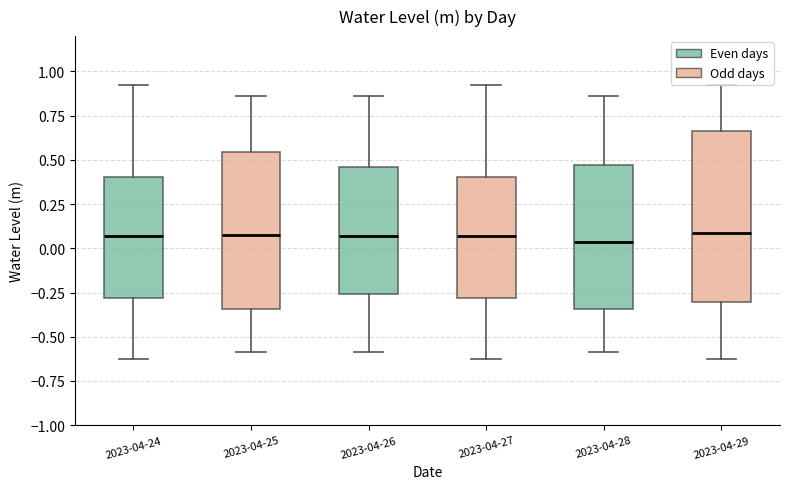

Where does the median line of the box for 2023-04-28 sit on the y-axis? The values are not printed on the chart, so give them approximately, as read against the axis.

0.05